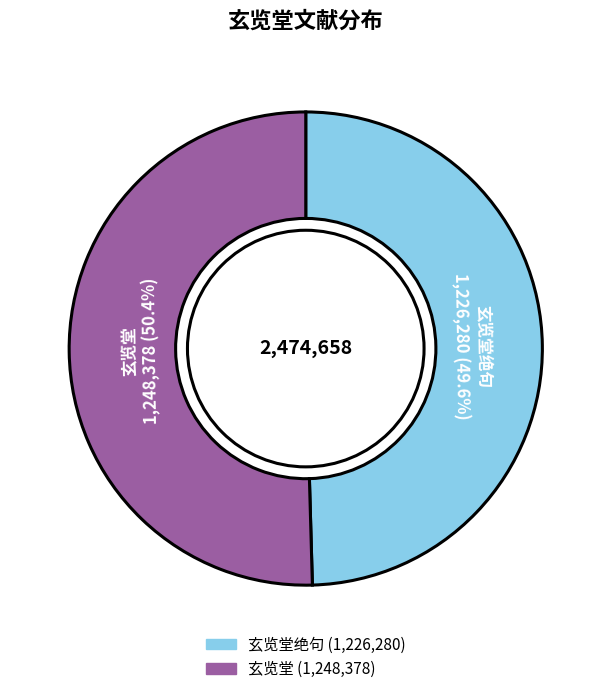

Is there any slice that represents more than half of the pie?

Yes